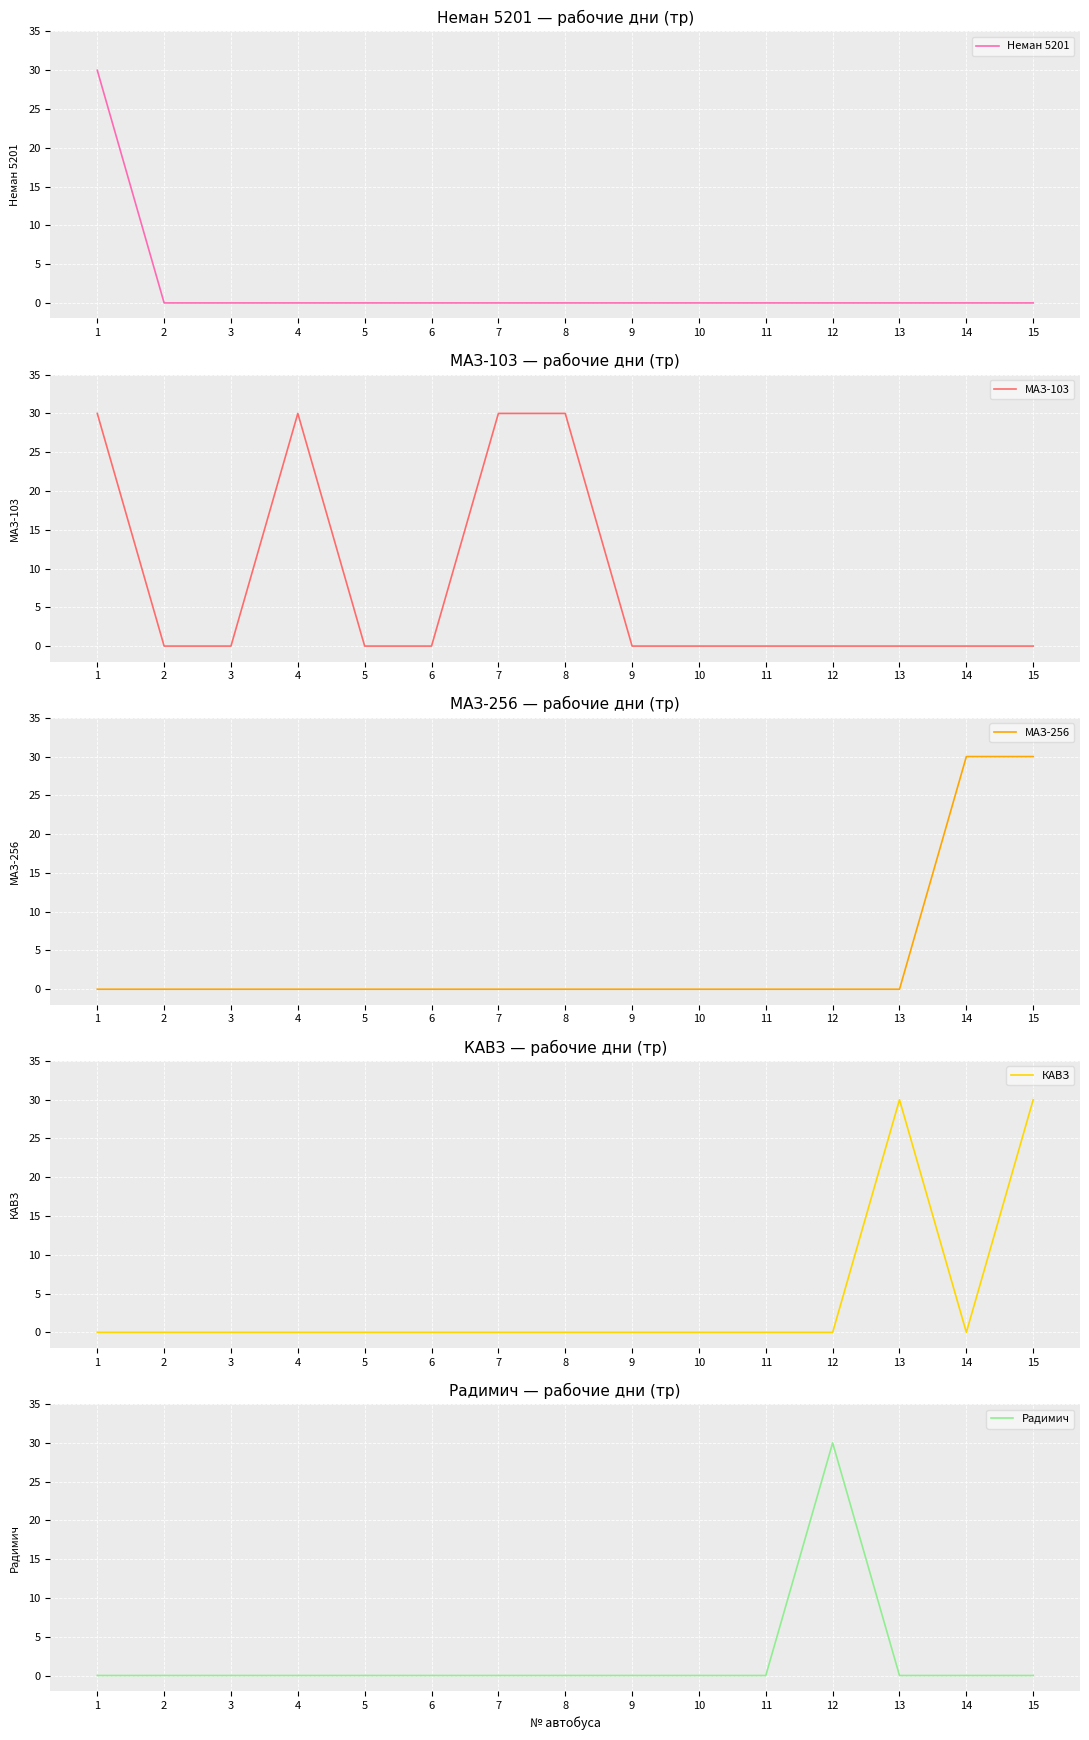

At which label is Неман 5201 closest to 15?

1